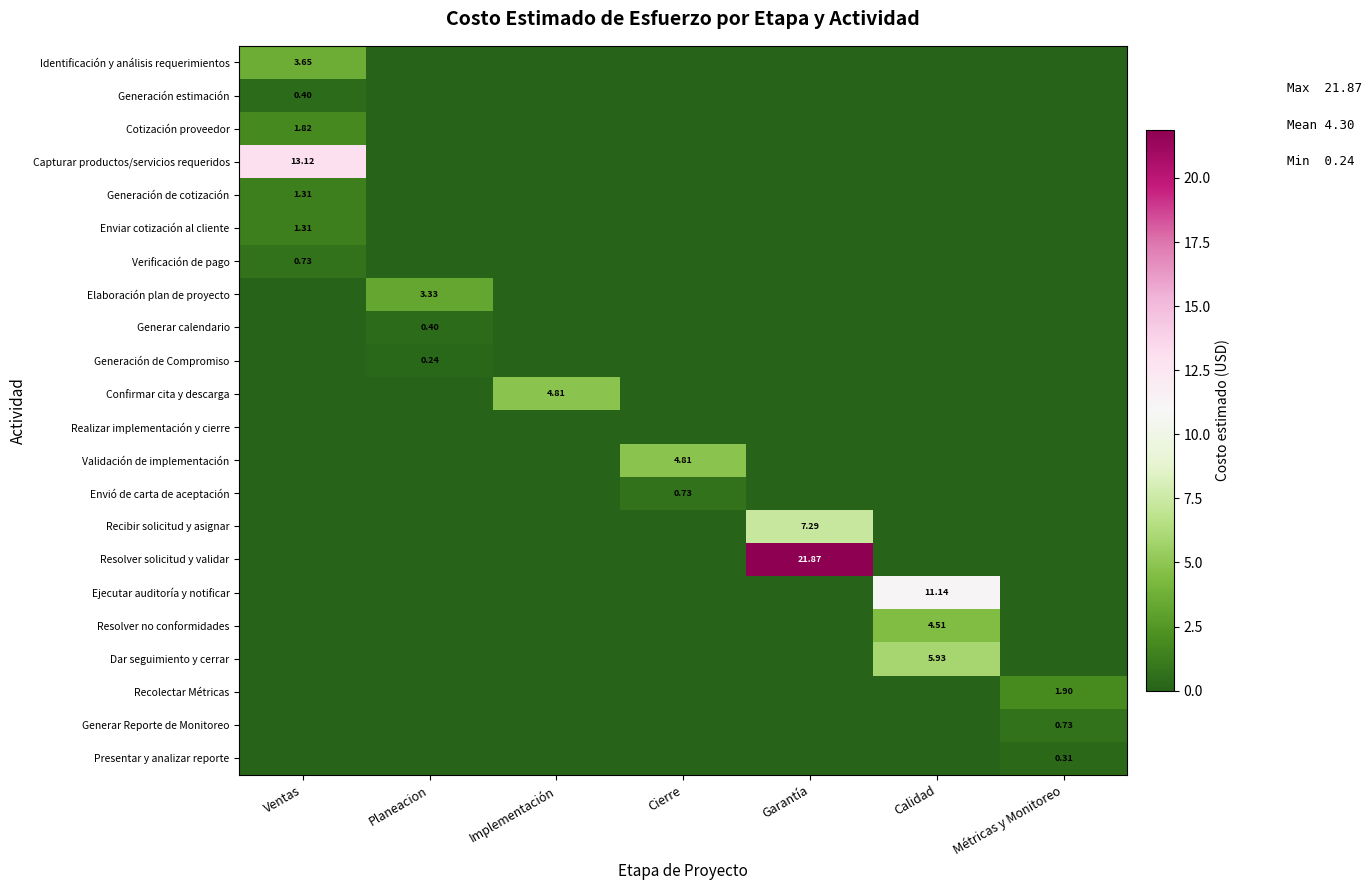

At which category is the sum across all series the highest?

Garantía